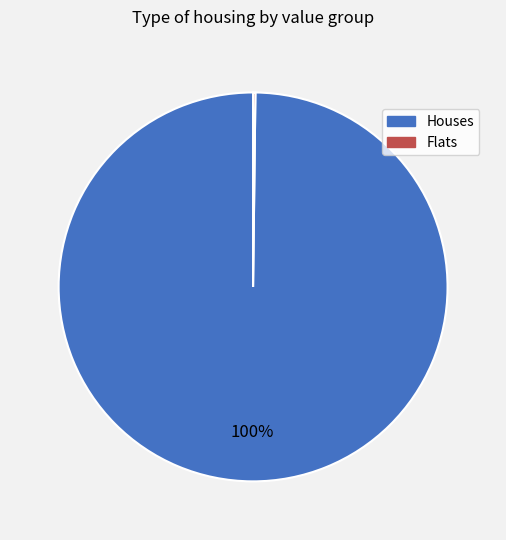

Is Houses the majority of the pie?

Yes